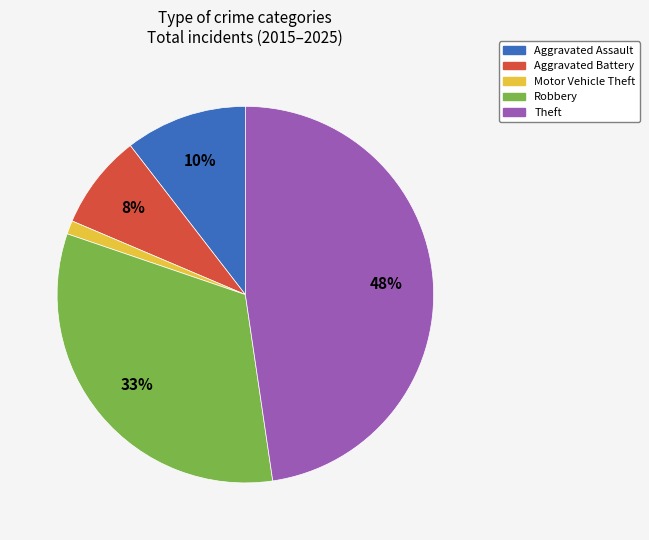

Between Robbery and Motor Vehicle Theft, which is larger?

Robbery